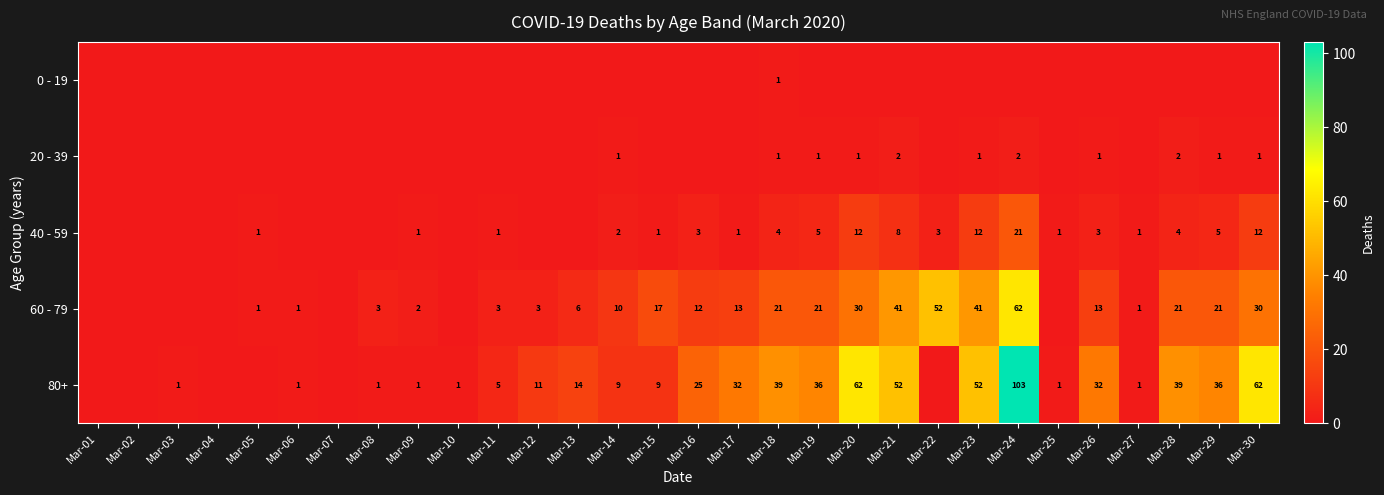

What is the difference between the 80+ values at Mar-11 and Mar-14?

4